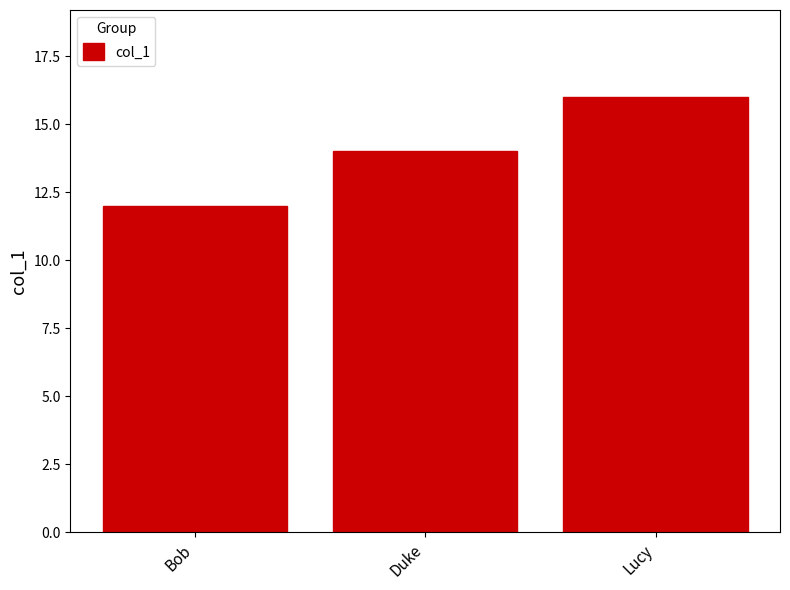

Does the chart contain any negative values?

No